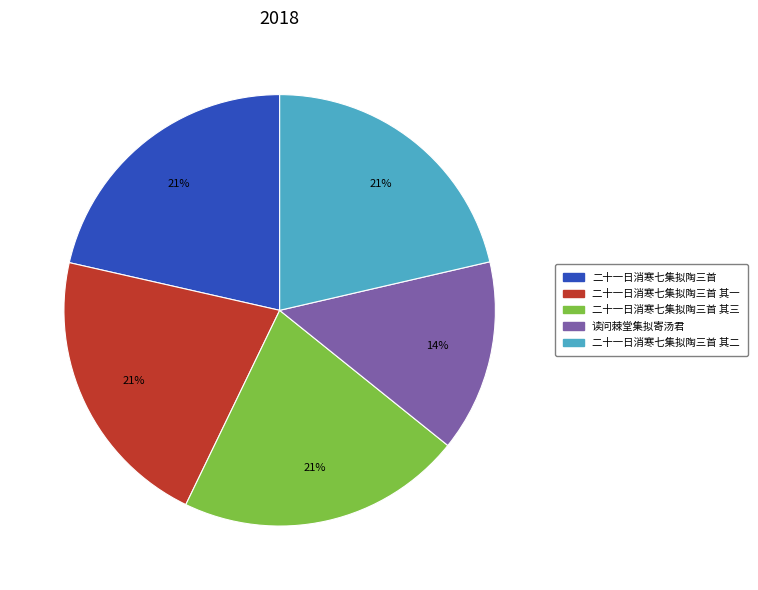

Count the number of slices in the pie.

5